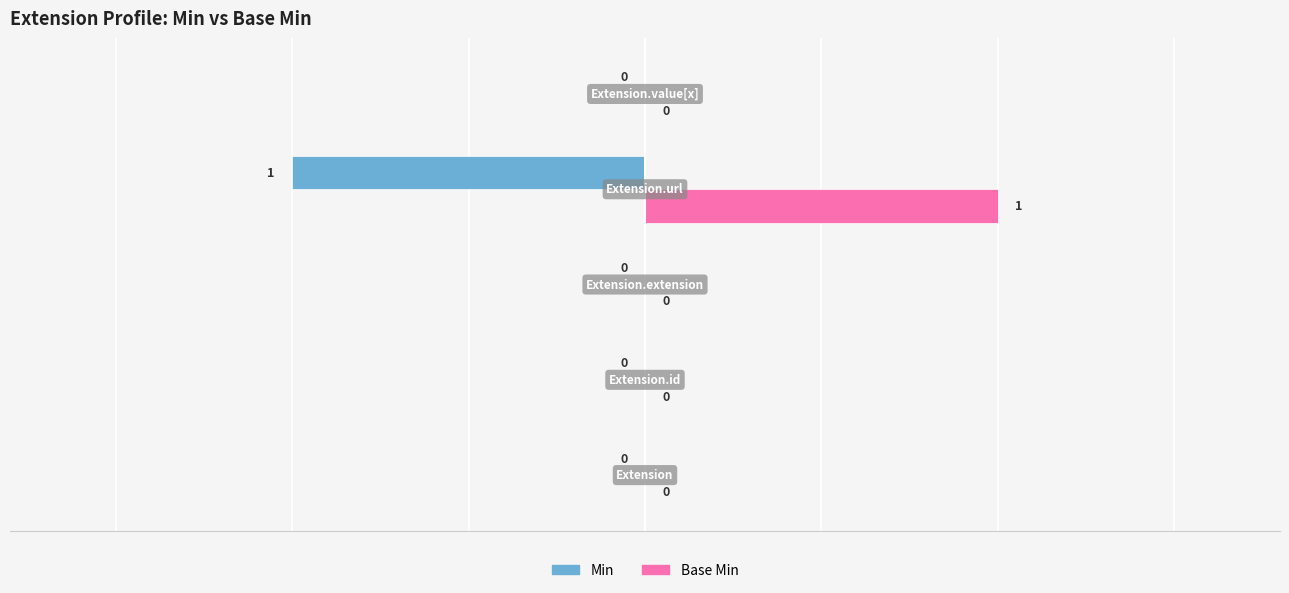

Which series has the largest total across all categories?

Base Min